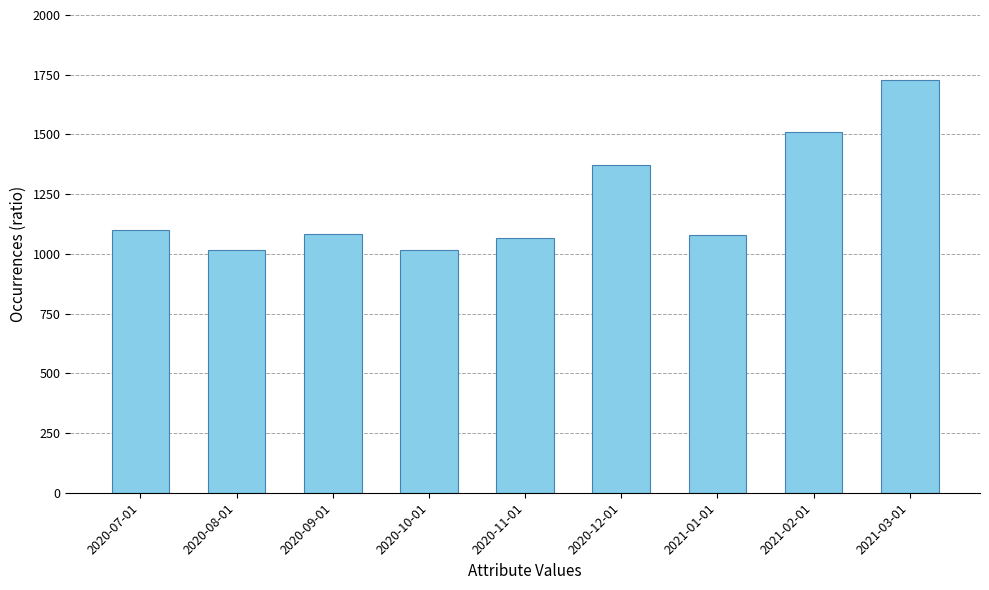

What is the difference between the values at 2020-07-01 and 2021-02-01?

408.1